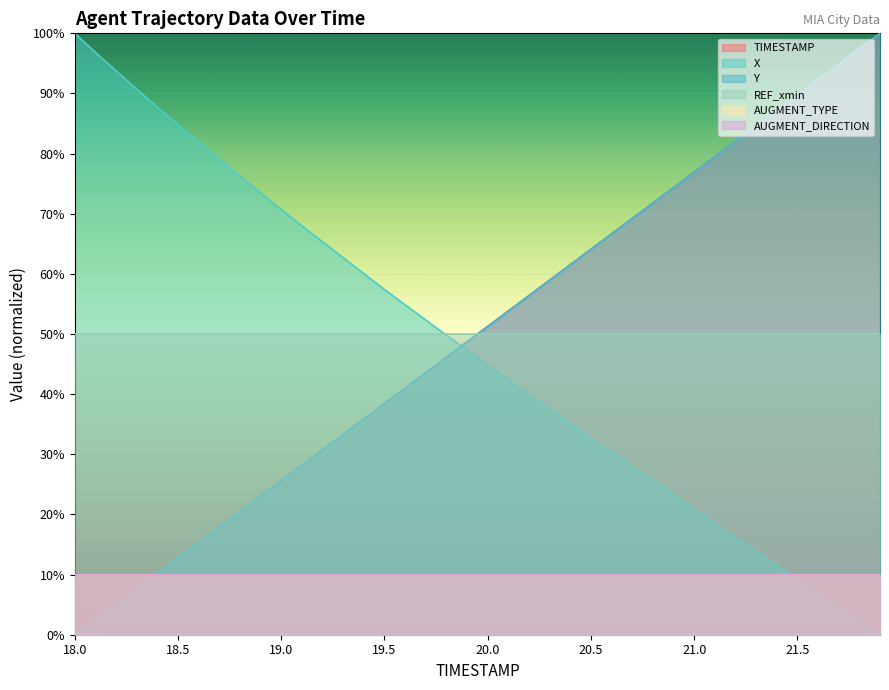

How many positive values does the TIMESTAMP series have?

39